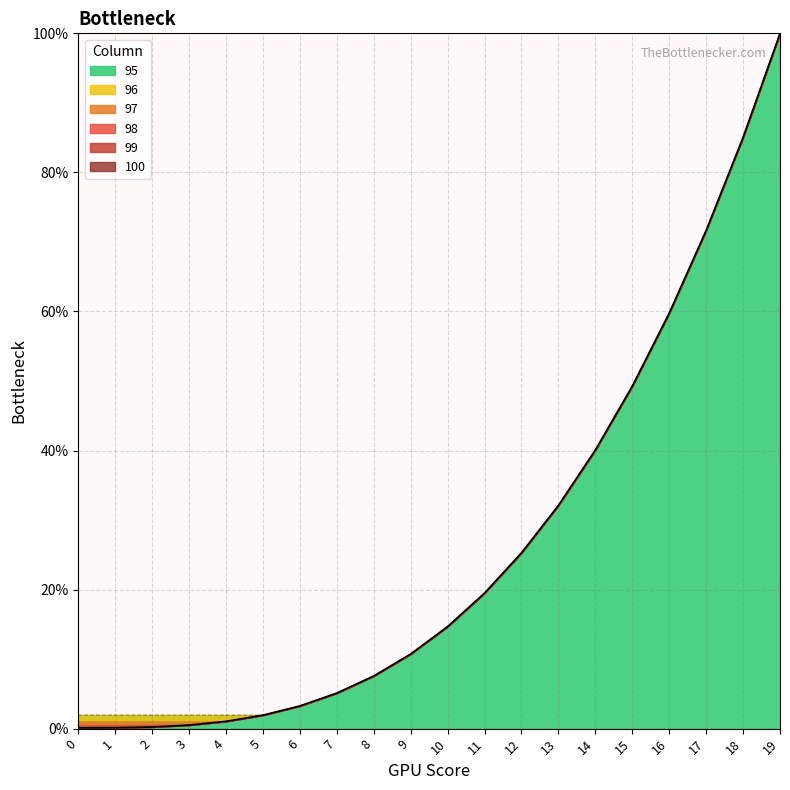

True or false: 75 and 100 cross at least once.

False